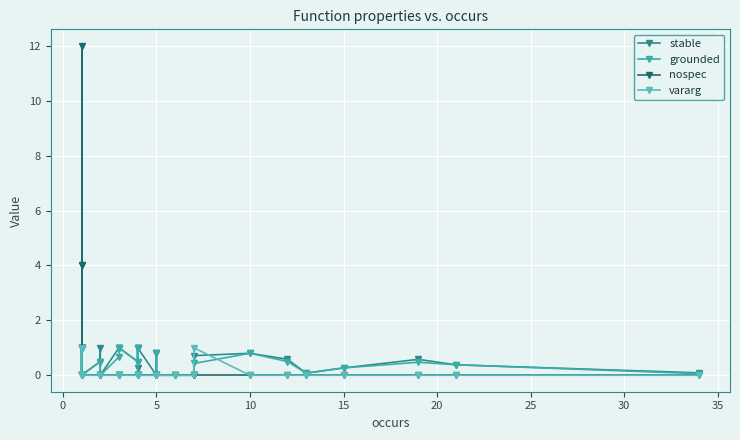

Does the chart display data point markers on the line(s)?

Yes